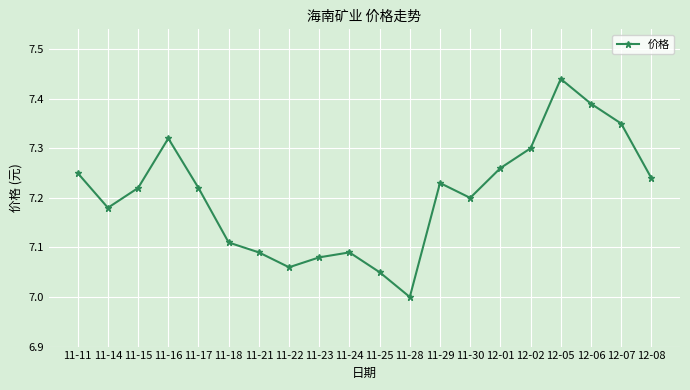

True or false: the data has more than 0 interior local peaks.

True